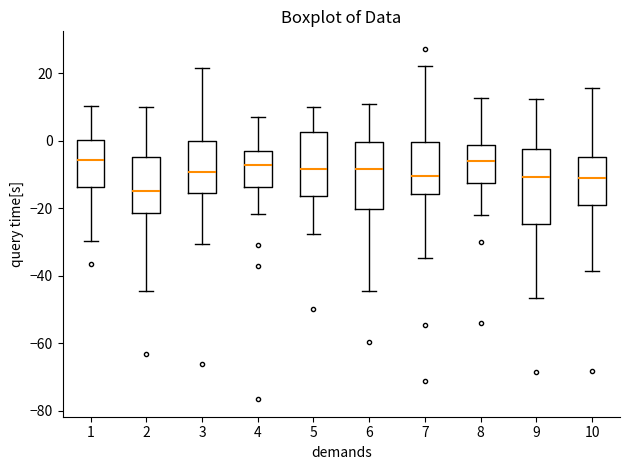

Which box is the tallest, from its lower edge to its upper edge?

9